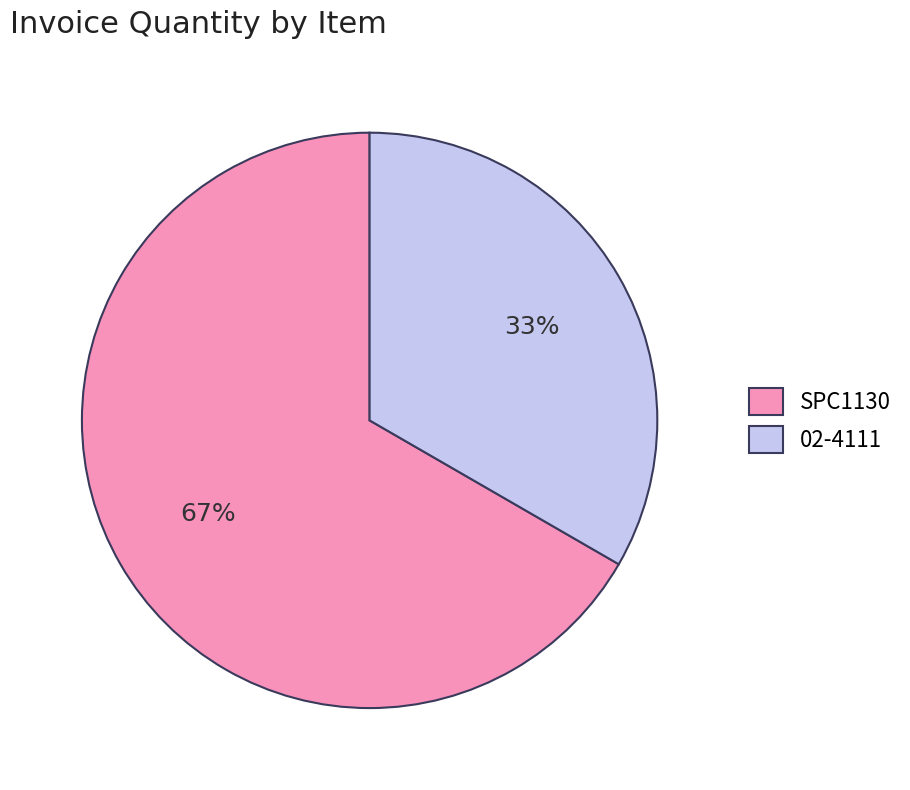

Which category has the biggest portion of the pie?

SPC1130